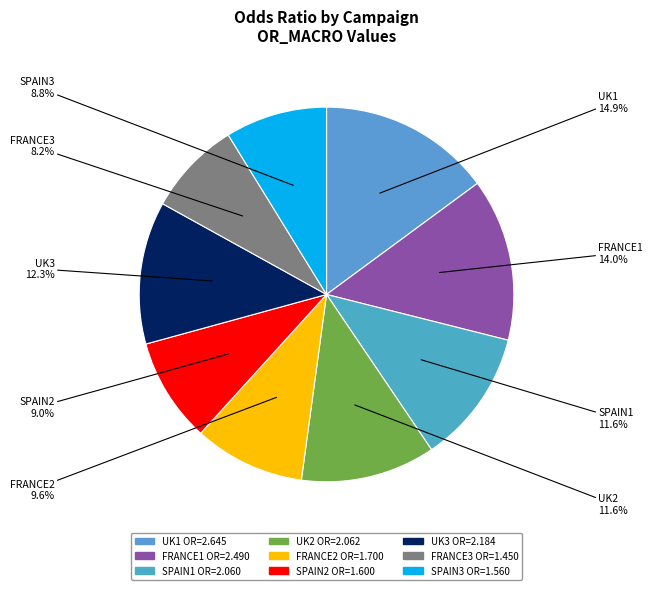

What percentage do UK2 and UK1 together represent?

26.5%